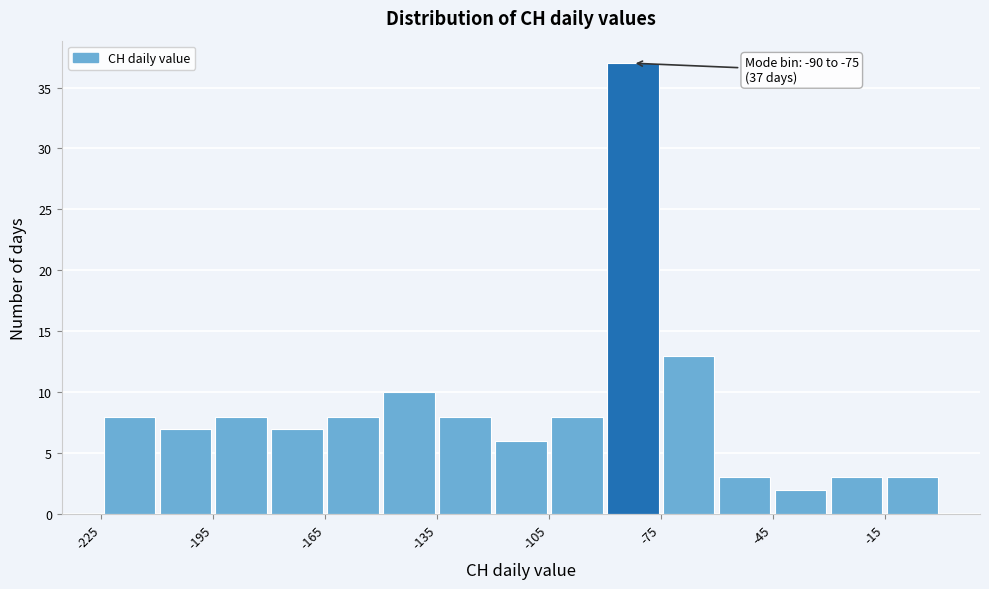

Around what value on the x-axis is the tallest bar? Give the approximate position of its centre, as read against the axis.

-80